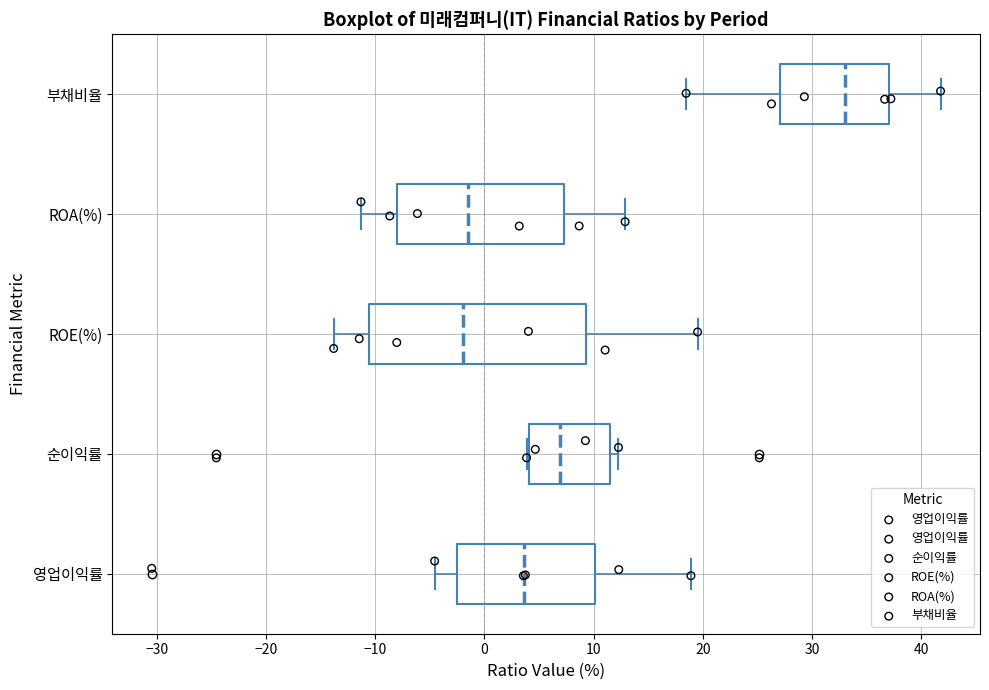

Reading bottom to top, transcribe this box plot: for each box, give where its median line is, the range the box spans, and where its two whiskers end, as read against the x-axis. The values are not printed on the chart, so give them approximately, as read against the axis.

영업이익률: median 4, box -3 to 10, whiskers -5 to 19
순이익률: median 7, box 4 to 12, whiskers 4 to 12 (just right of the box's right edge)
ROE(%): median -2, box -11 to 9, whiskers -14 to 20
ROA(%): median -1, box -8 to 7, whiskers -11 to 13
부채비율: median 33, box 27 to 37, whiskers 18 to 42